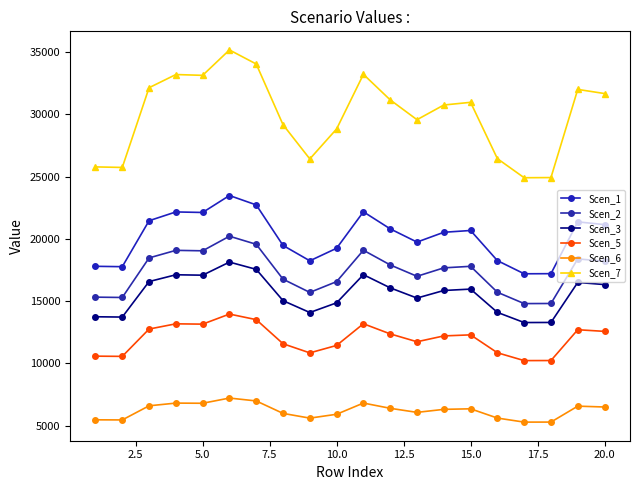

Which series has the largest range (max minus min)?

Scen_7